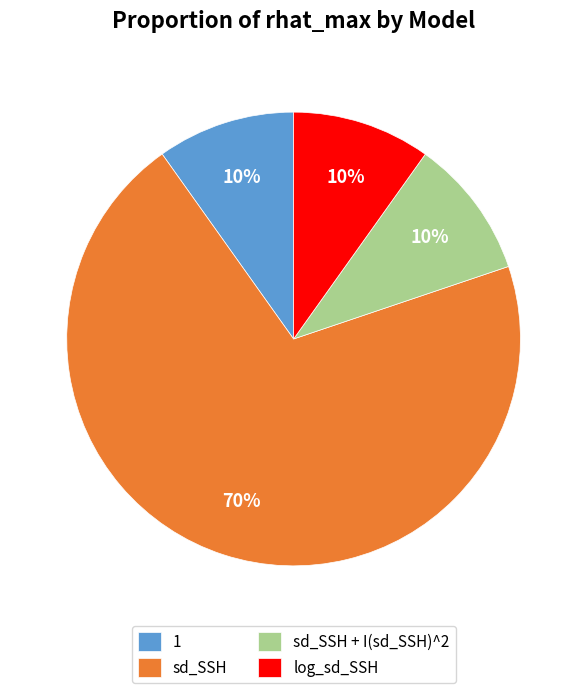

Is the sum of sd_SSH + I(sd_SSH)^2 and 1 greater than half?

No